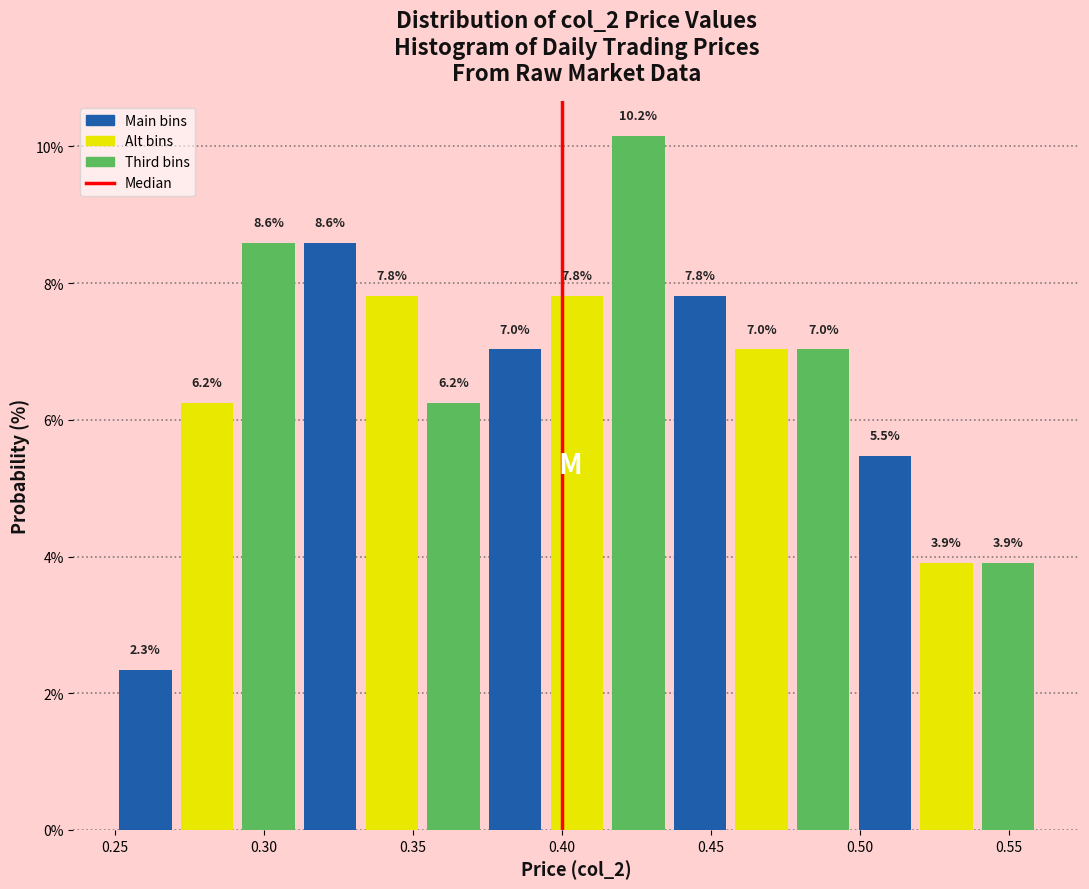

Reading left to right, transcribe this chart: for each bar, give the range it covers on the x-axis and its height. The bar edges are not printed on the chart, so give them approximately, as read against the axis.

0.250 to 0.270: 2.3
0.270 to 0.290: 6.2
0.290 to 0.310: 8.6
0.310 to 0.335: 8.6
0.335 to 0.355: 7.8
0.355 to 0.375: 6.2
0.375 to 0.395: 7.0
0.395 to 0.415: 7.8
0.415 to 0.435: 10.2
0.435 to 0.455: 7.8
0.455 to 0.475: 7.0
0.475 to 0.500: 7.0
0.500 to 0.520: 5.5
0.520 to 0.540: 3.9
0.540 to 0.560: 3.9